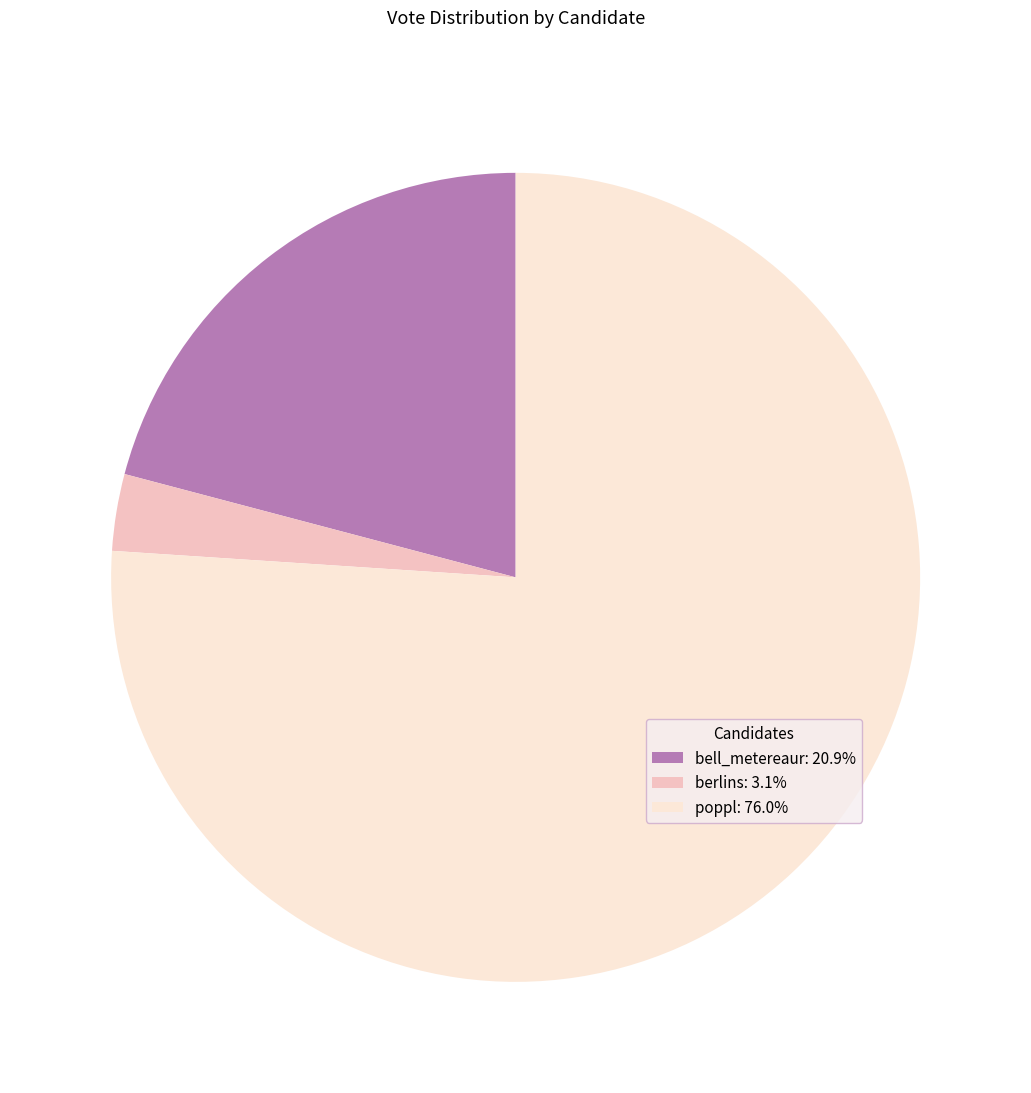

Approximately how many times larger is the value at poppl: 76.0% compared to berlins: 3.1%?

24.8